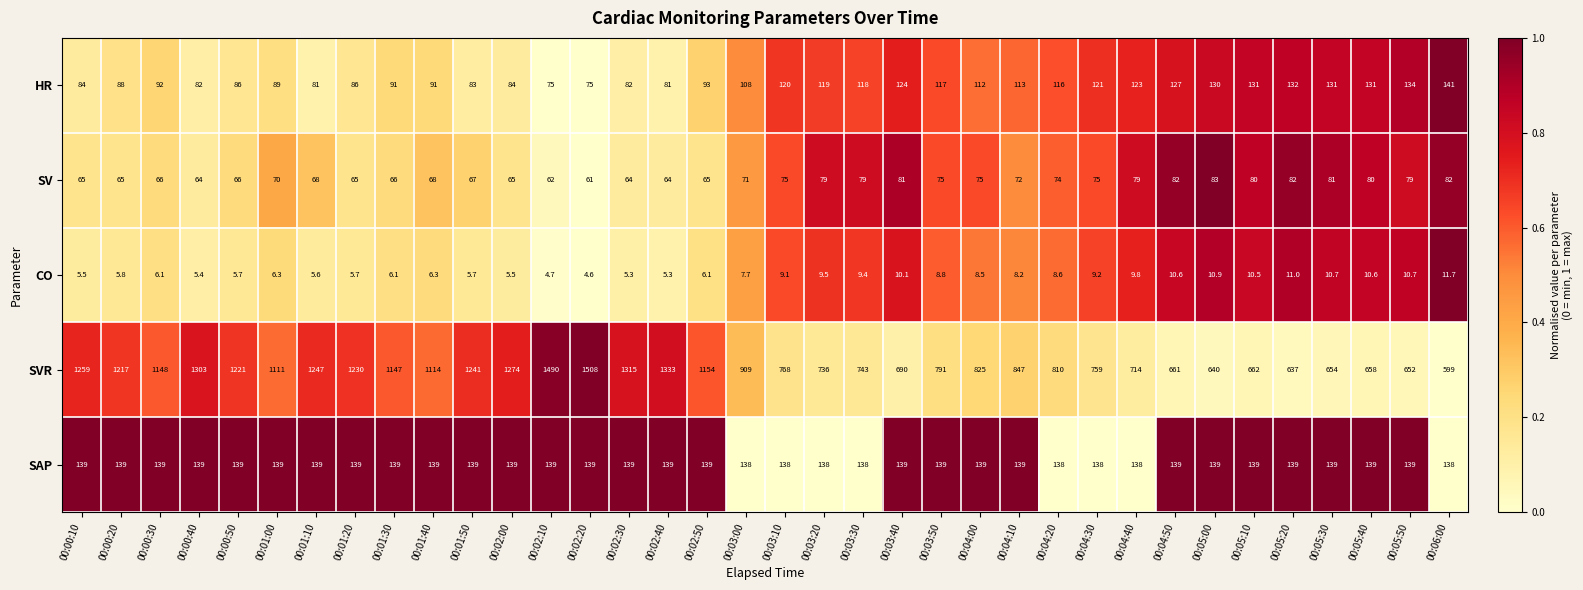

What is the highest value of the SAP series?

139.0